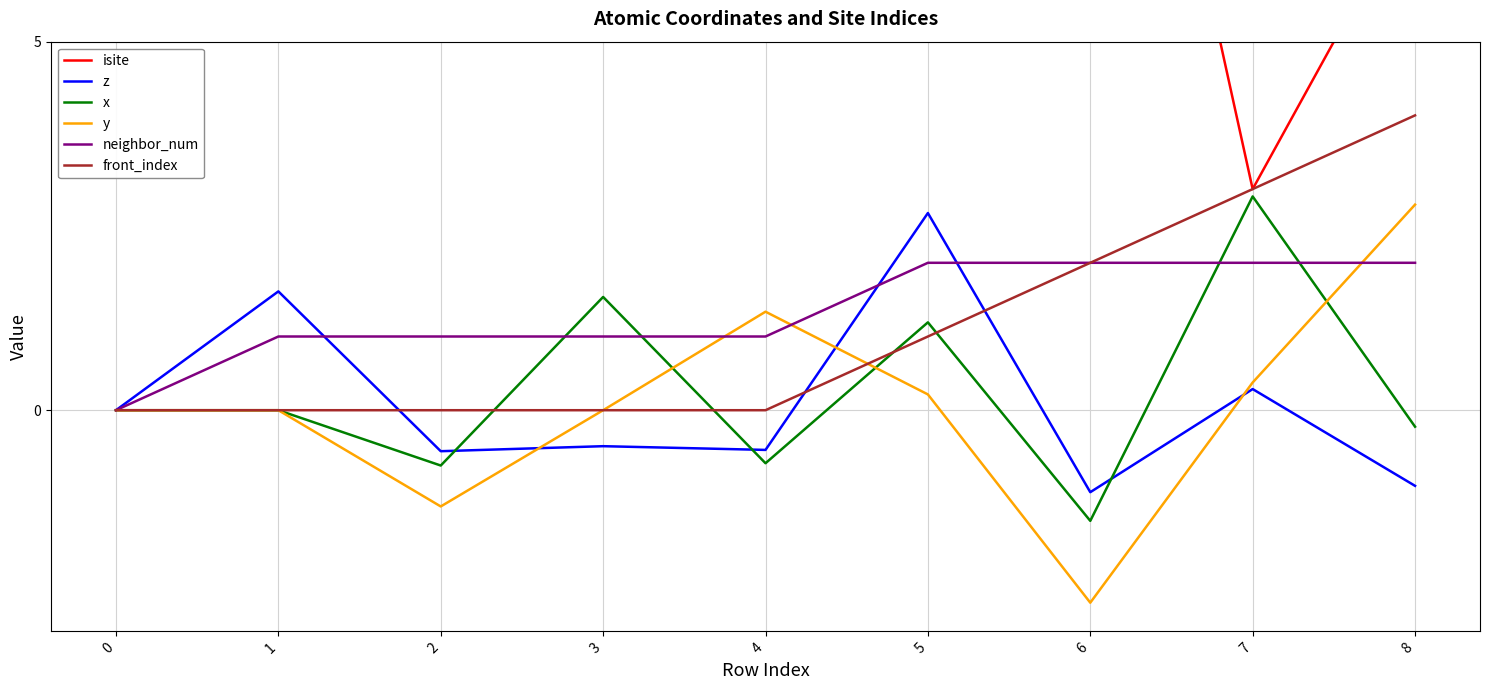

How many interior local peaks does the x series have?

3